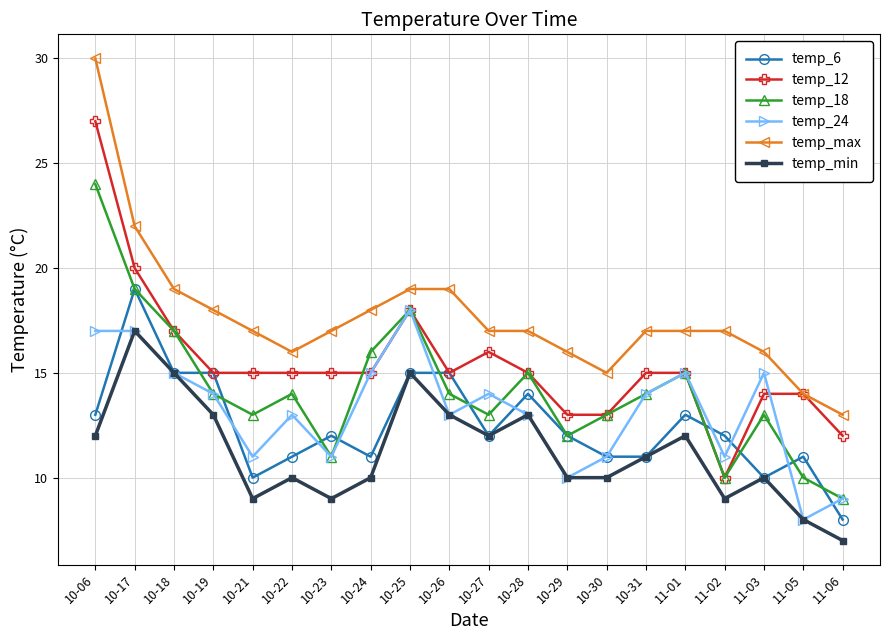

At which label does temp_6 first exceed 12?

10-06